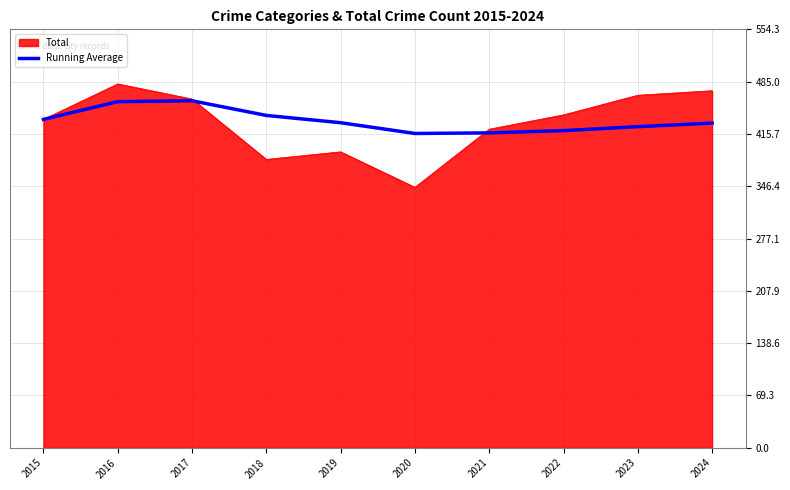

Which series has the widest spread of values?

Total